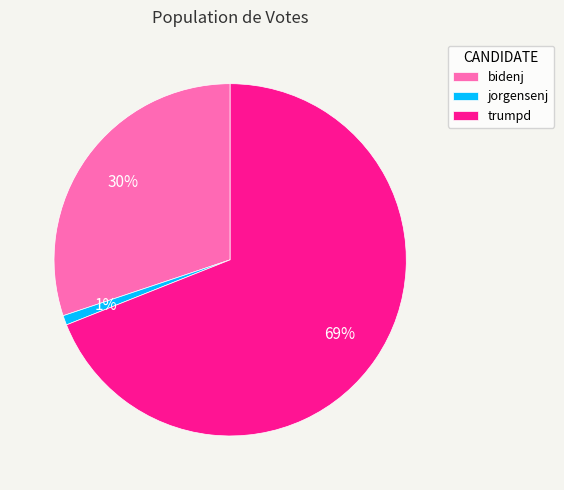

Rank the categories by value from lowest to highest.

jorgensenj, bidenj, trumpd